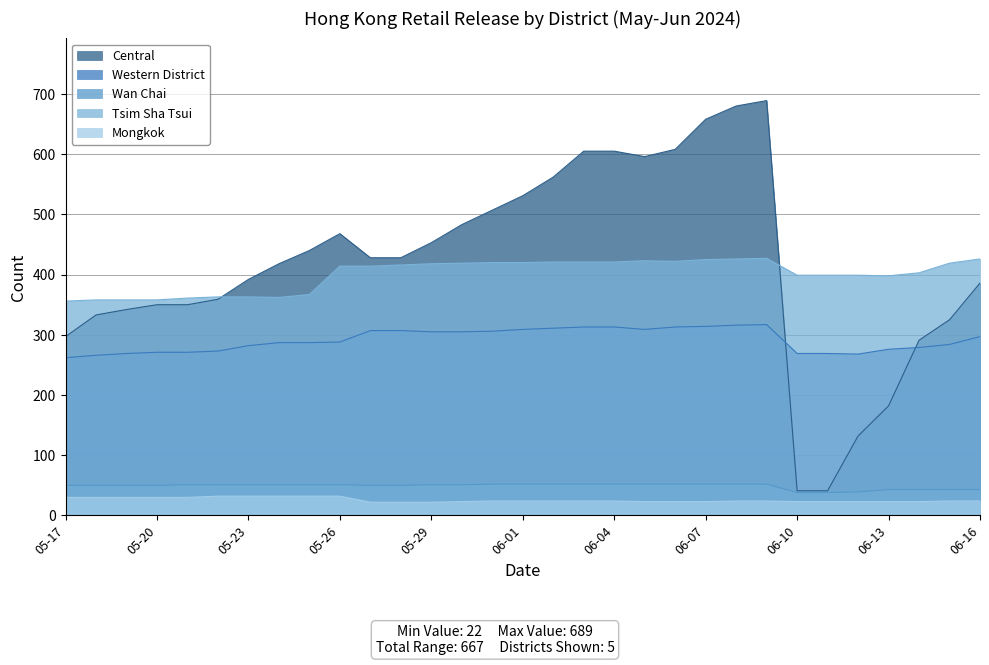

True or false: Wan Chai and Western District intersect in this chart.

False